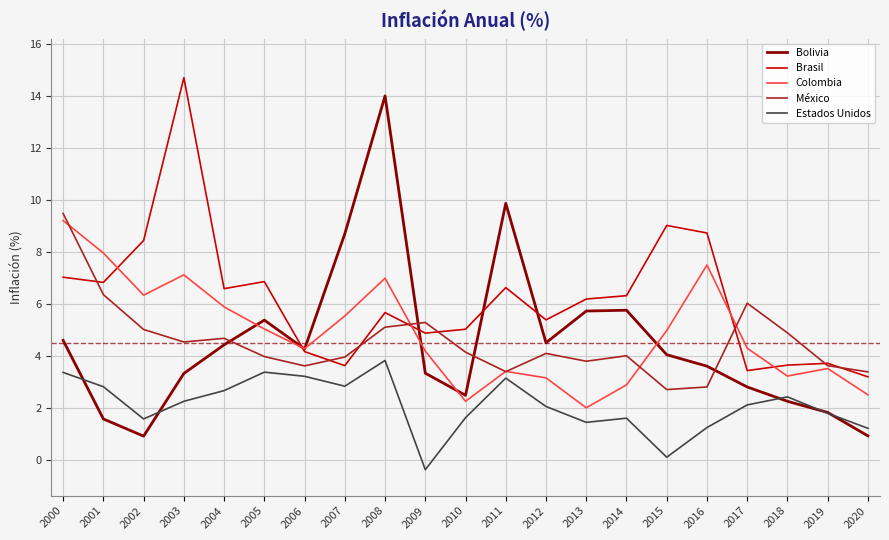

Rank the series at 2003 from highest to lowest value.

Brasil, Colombia, México, Bolivia, Estados Unidos